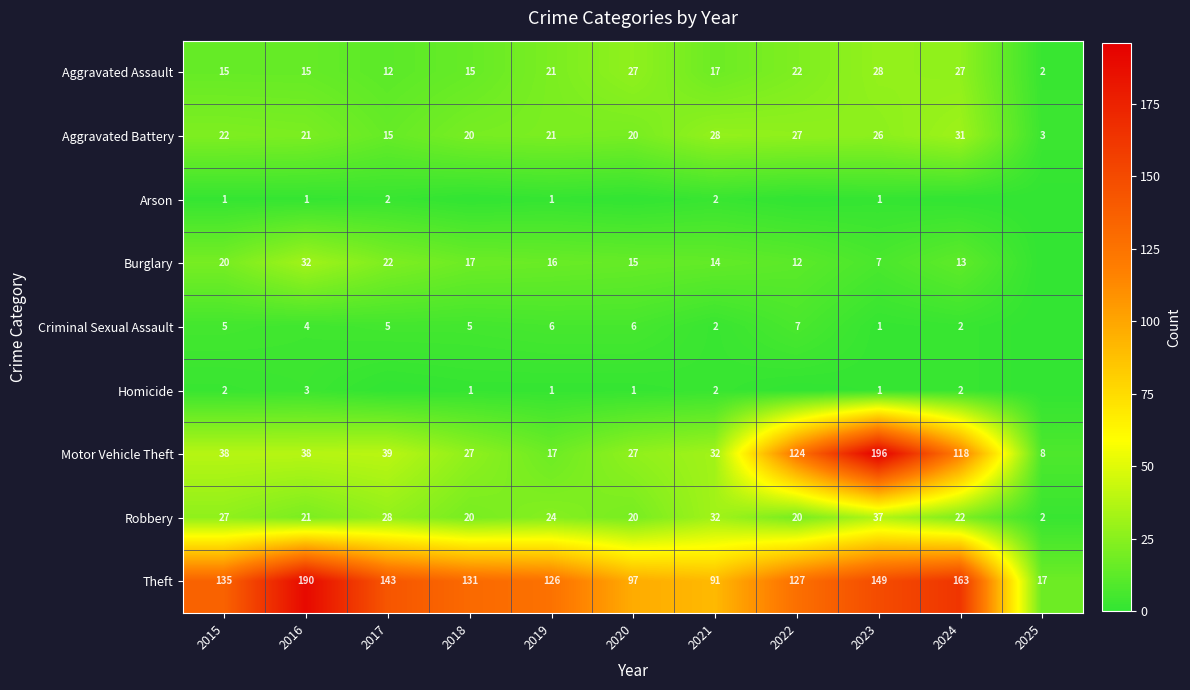

What is the total value across all series at 2025?

32